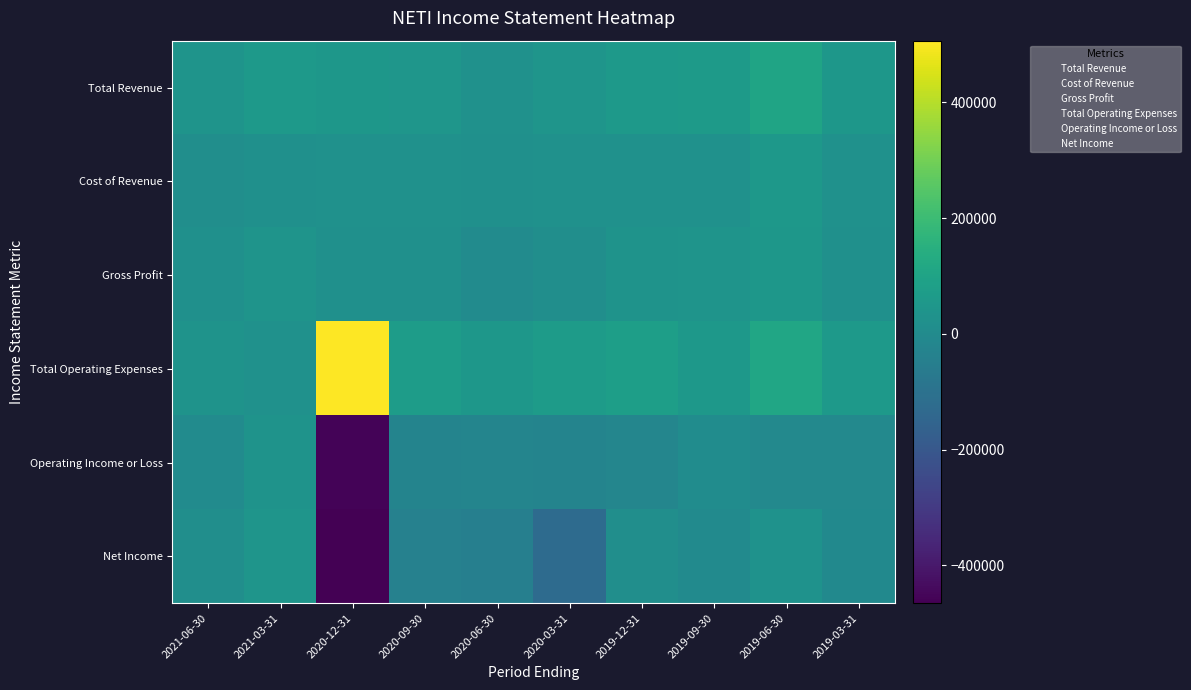

Which label corresponds to the largest value in the chart?

2020-12-31